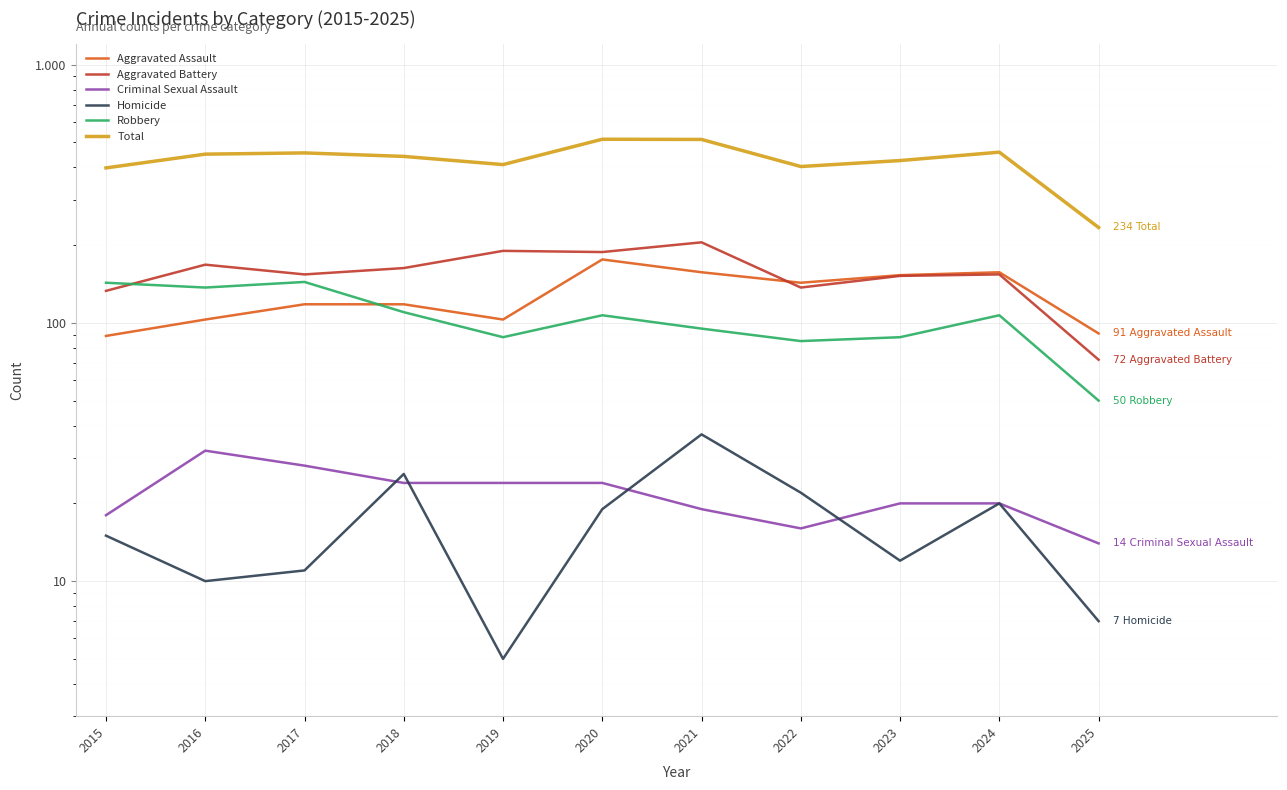

In Aggravated Assault, how many points are lower than both neighbors (excluding endpoints)?

2